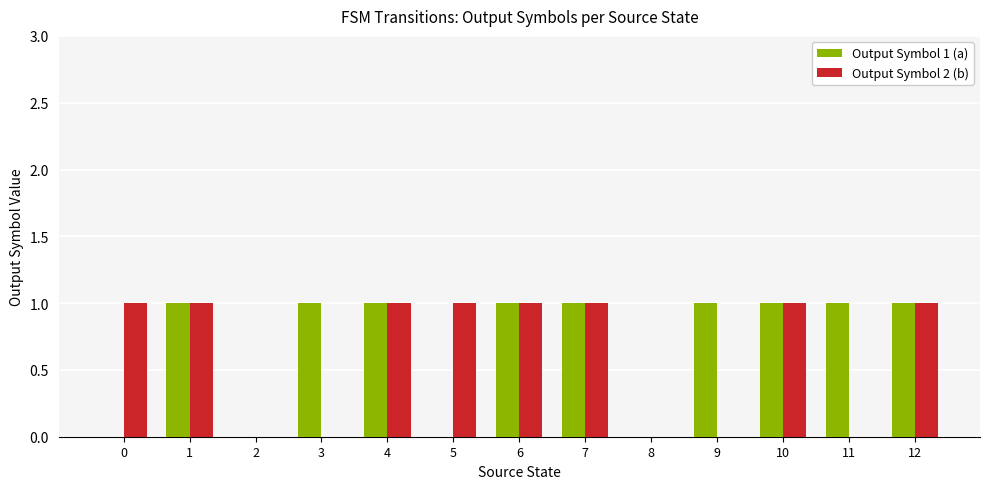

The Output Symbol 2 (b) series shows 2 at 6. True or false?

False